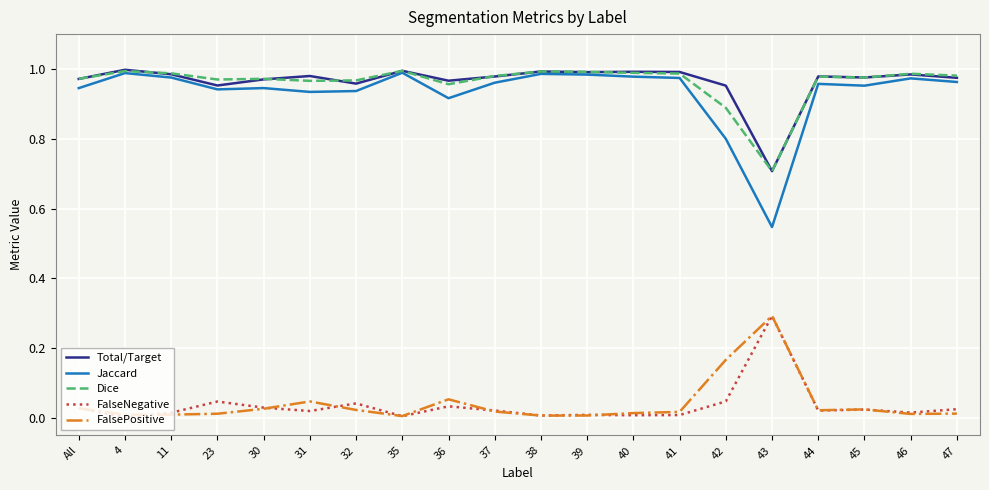

Which series has the largest range (max minus min)?

Jaccard